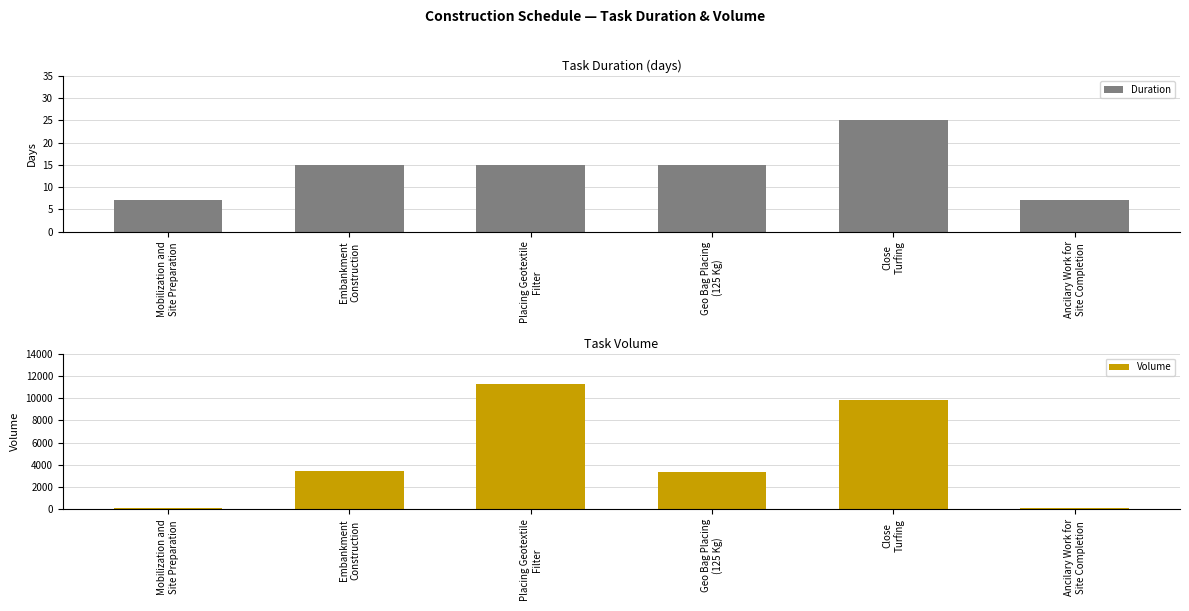

What are all the series names shown in the legend?

Duration, Volume